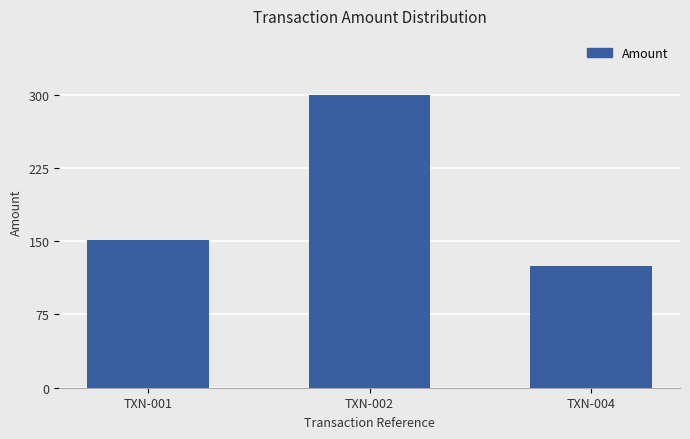

What is the difference between the maximum and second lowest values?

149.2